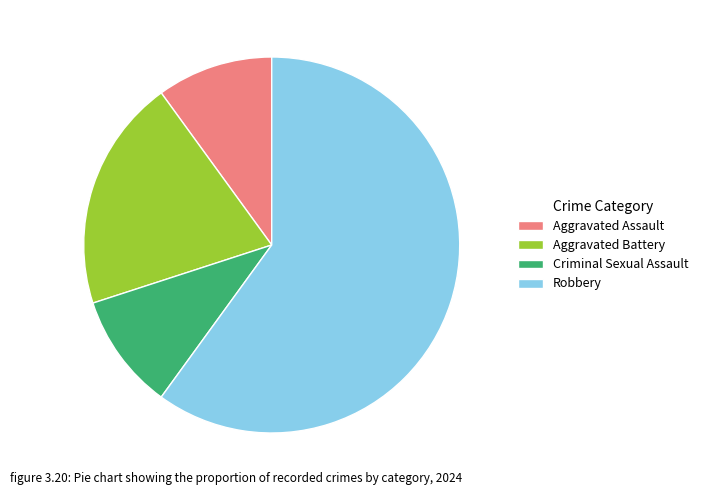

Which has a higher value, Aggravated Battery or Robbery?

Robbery